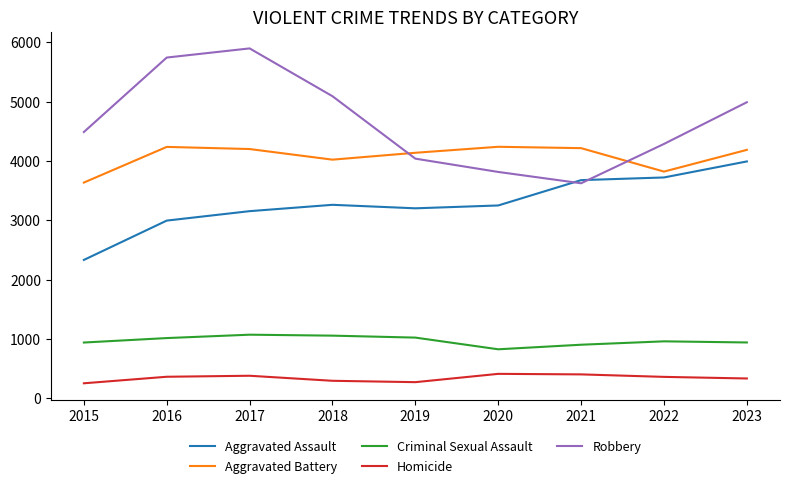

Does the chart display data point markers on the line(s)?

No